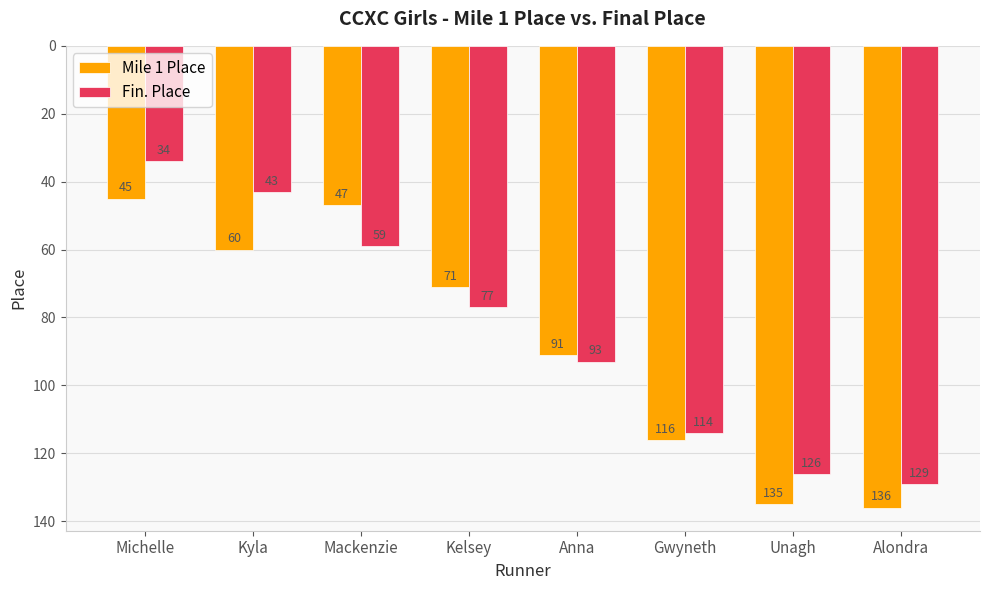

How many categories are shown in the chart?

8